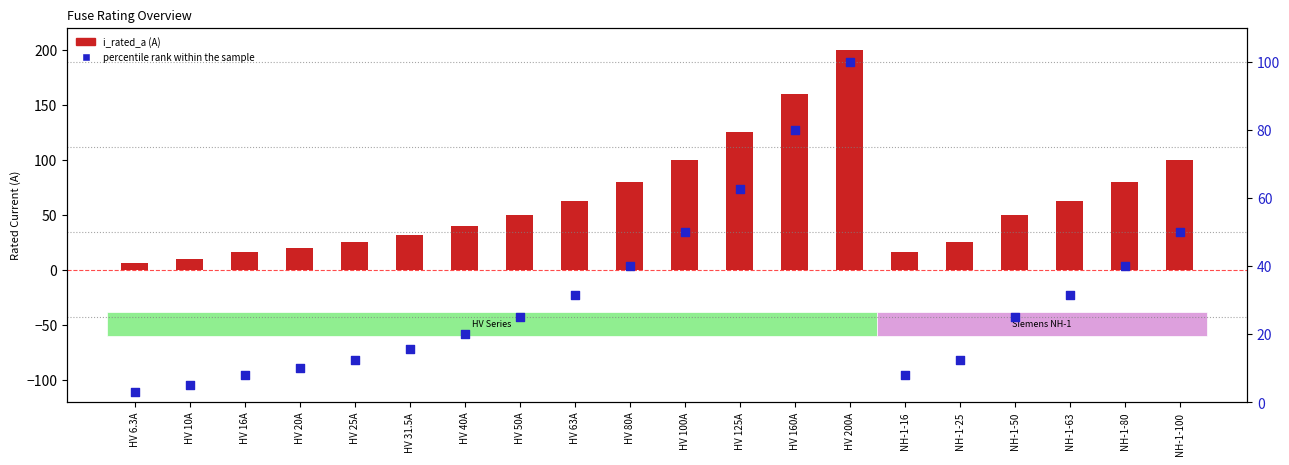

Which series reaches the maximum Y coordinate?

i_rated_a